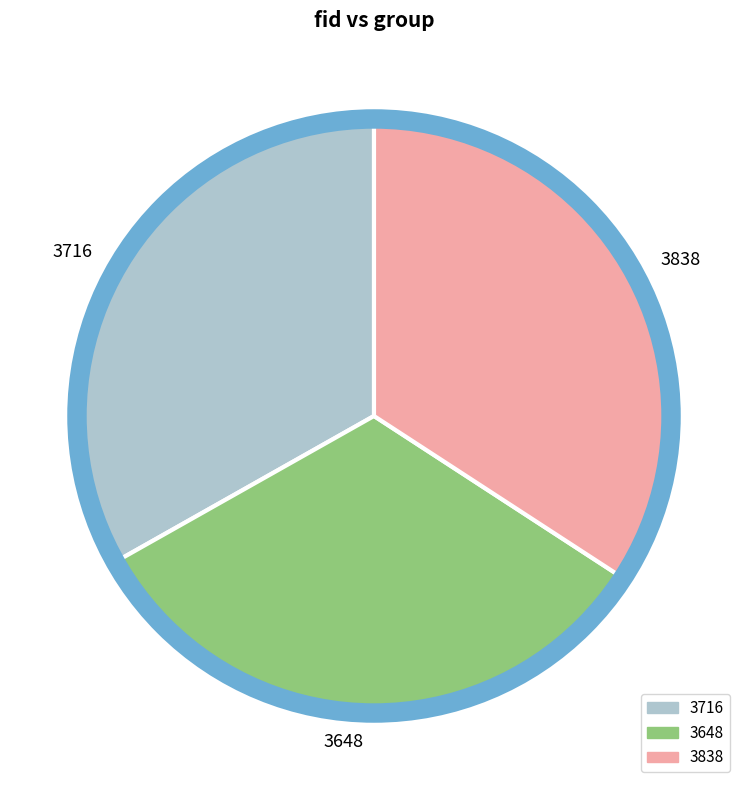

What is the largest slice in the pie chart?

3838